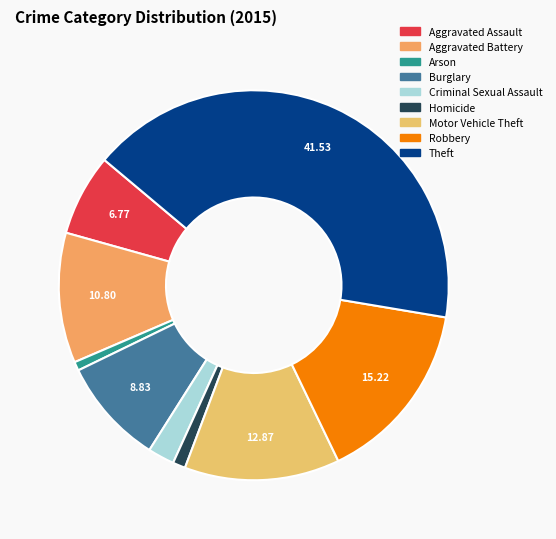

How many slices are in this pie chart?

9